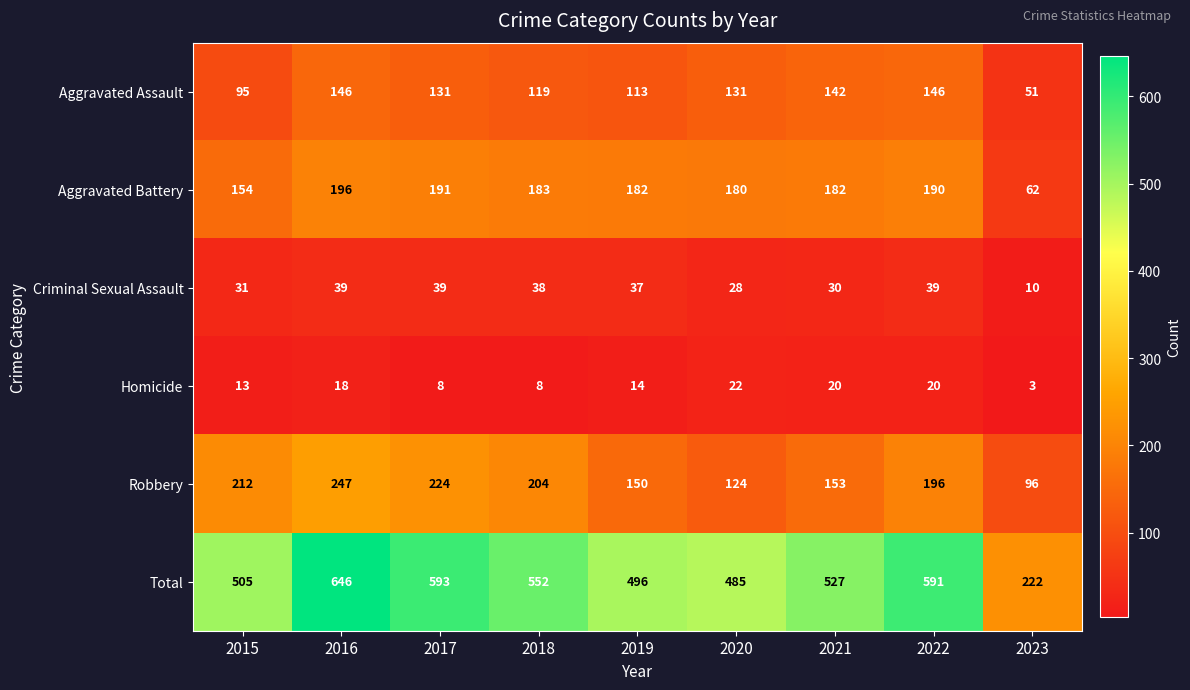

Rank the series by their maximum value, from lowest to highest.

Homicide, Criminal Sexual Assault, Aggravated Assault, Aggravated Battery, Robbery, Total